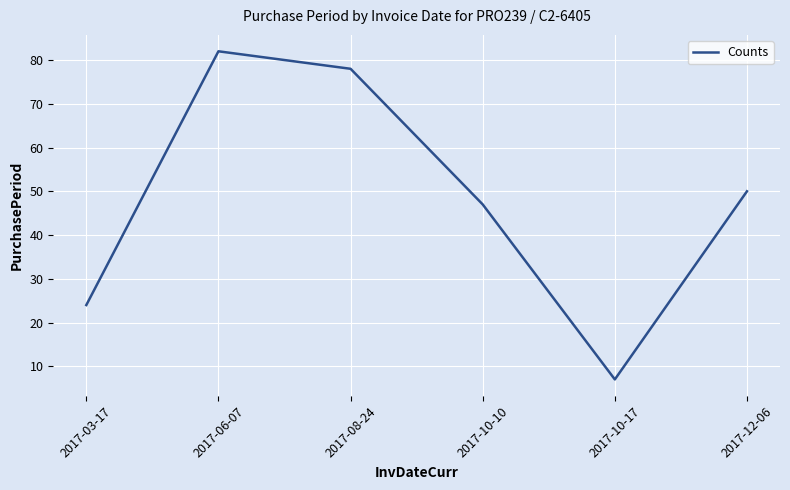

What is the sum of the values at 2017-12-06 and 2017-08-24?

128